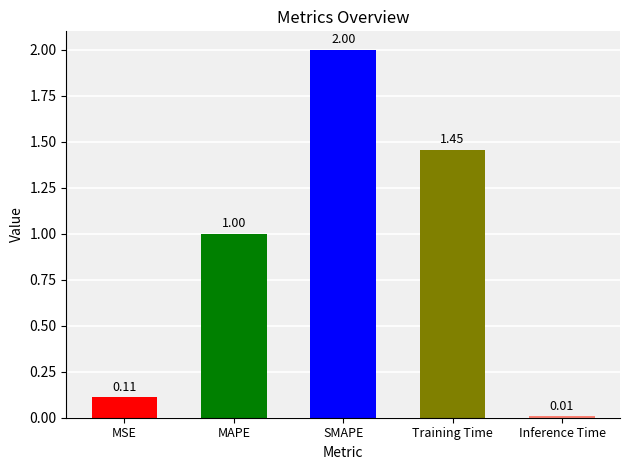

What is the sum of all values?

4.6